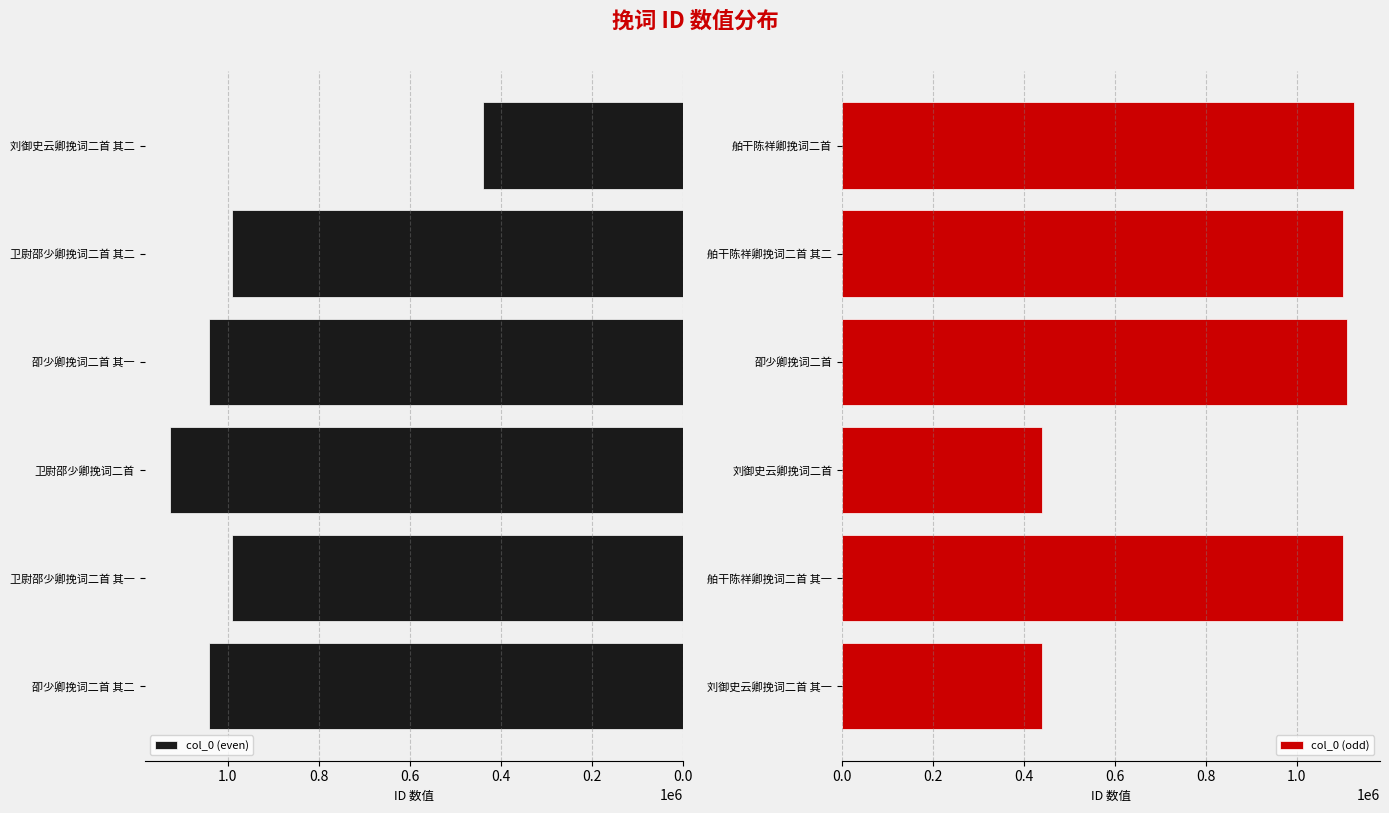

Which series has the largest total across all categories?

col_0 (even)